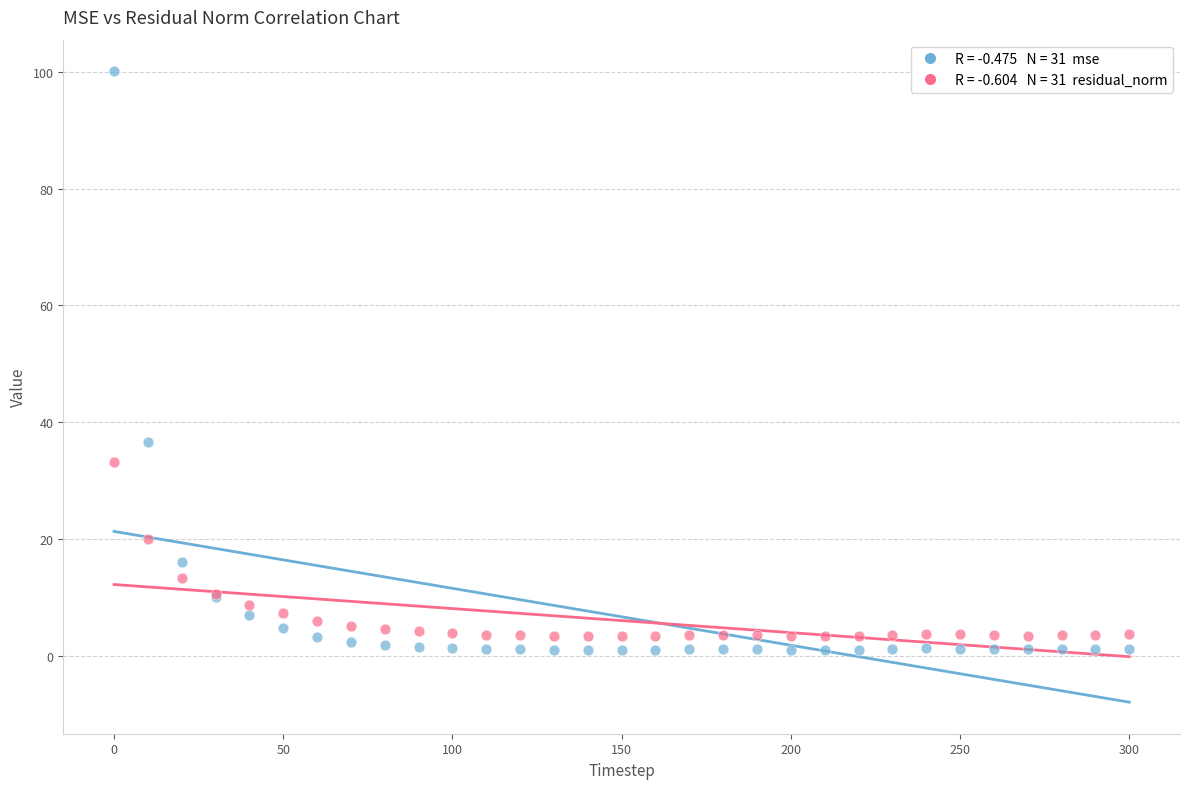

Across all series, what Y value is closest to 50?

36.6